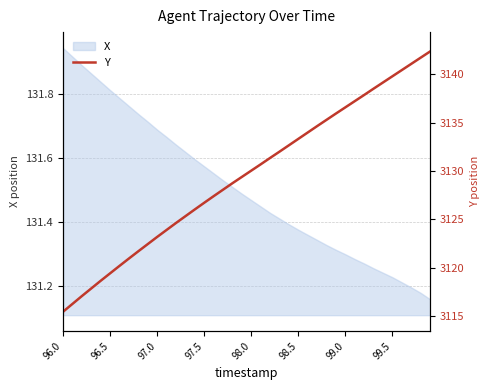

How many lines are shown in the chart?

1